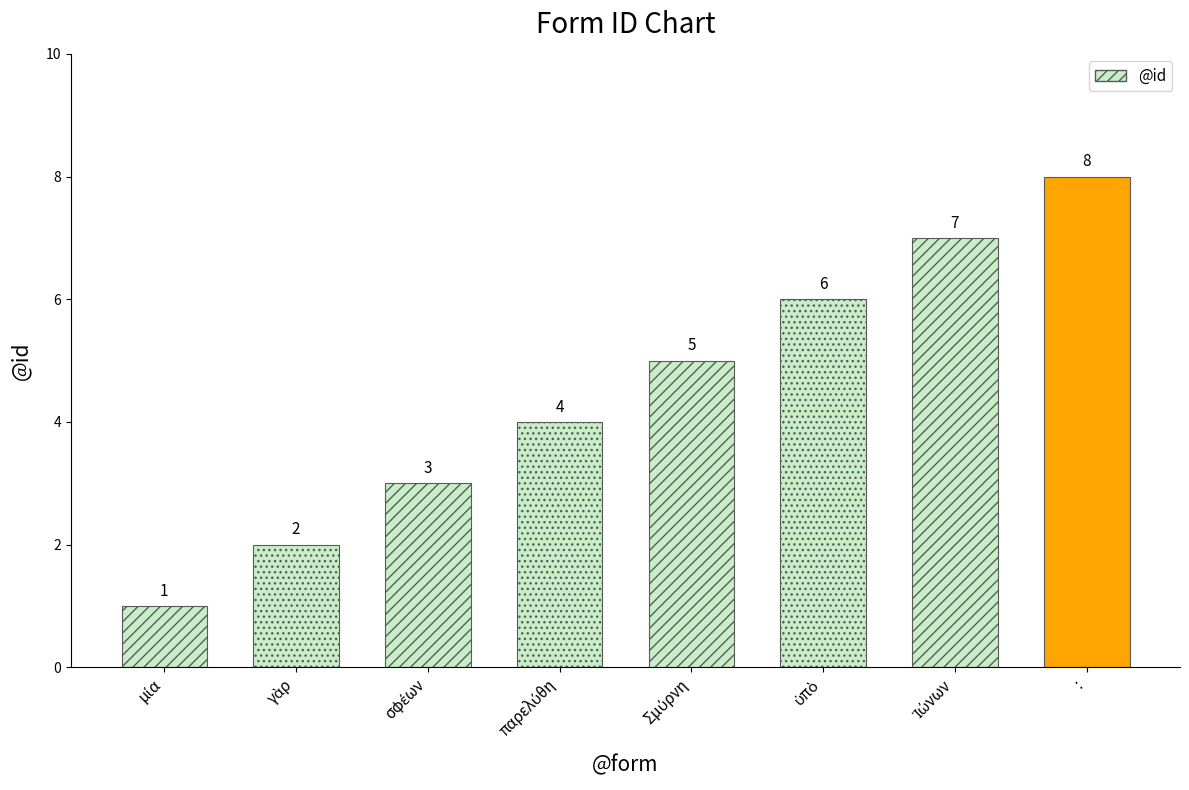

What is the label of the 4th bar from the left?

παρελύθη